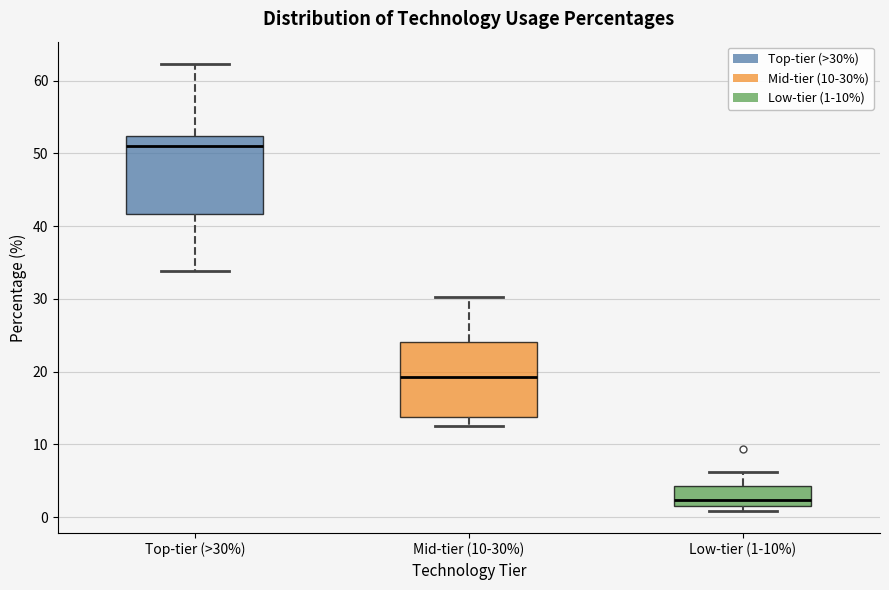

Where does the upper whisker of the box for Top-tier (>30%) end on the y-axis? The values are not printed on the chart, so give them approximately, as read against the axis.

62